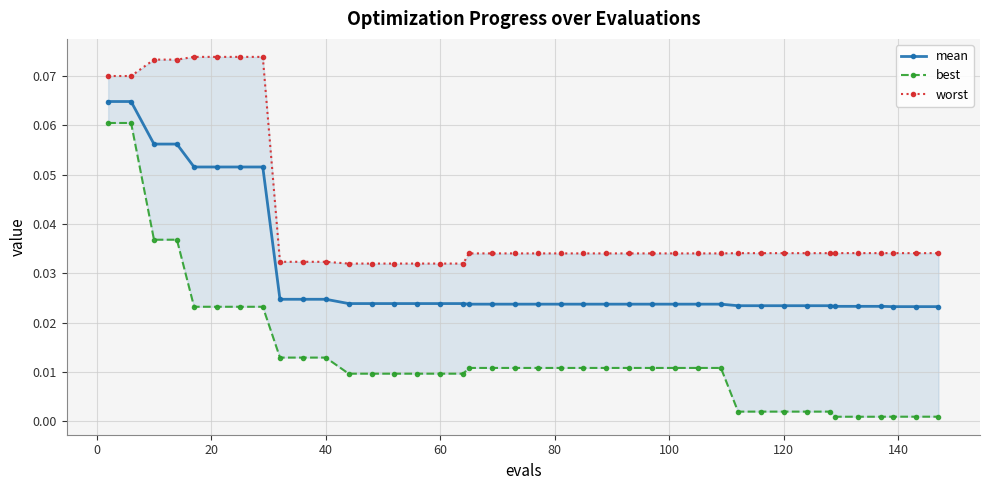

True or false: best has more than 0 interior local peaks.

False